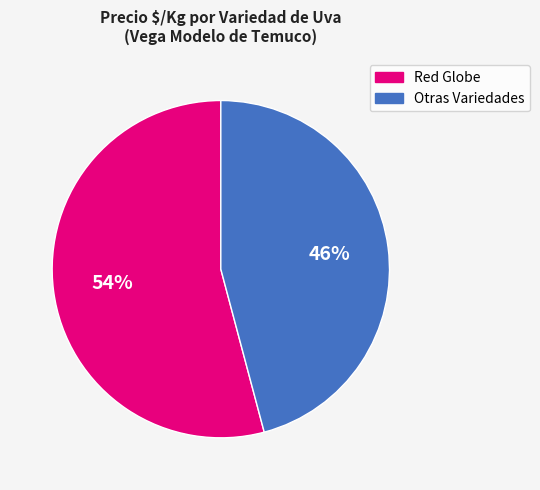

To the nearest percent, what portion does Otras Variedades represent?

46%